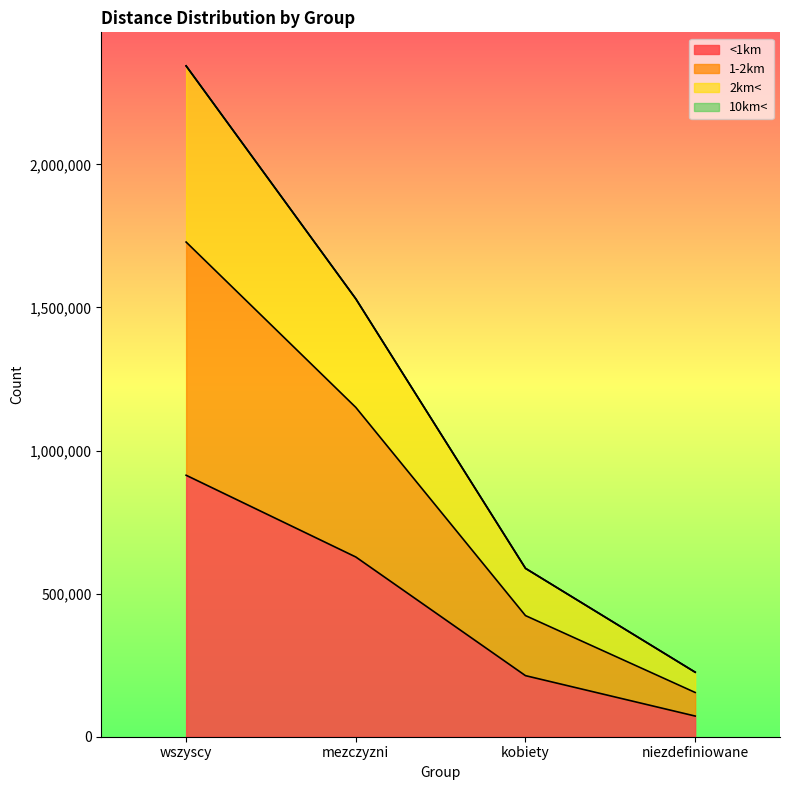

True or false: <1km and 1-2km cross at least once.

False